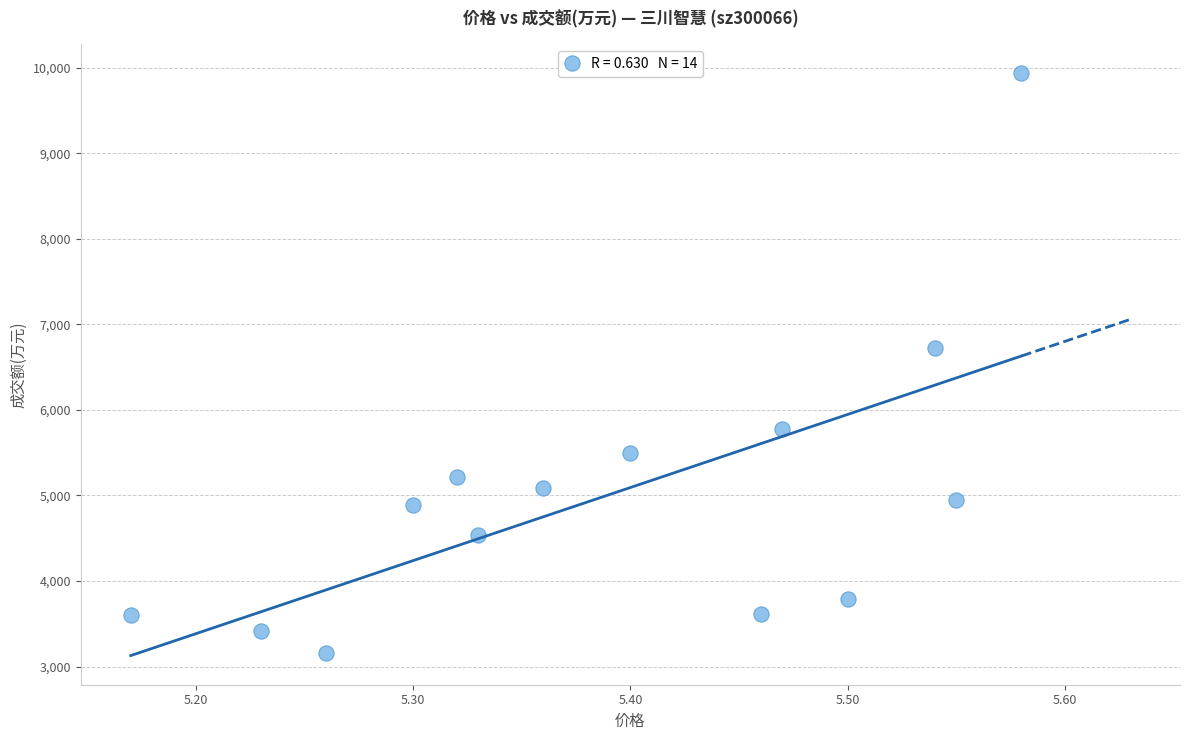

What Y value in the scatter plot is closest to 6546?

6722